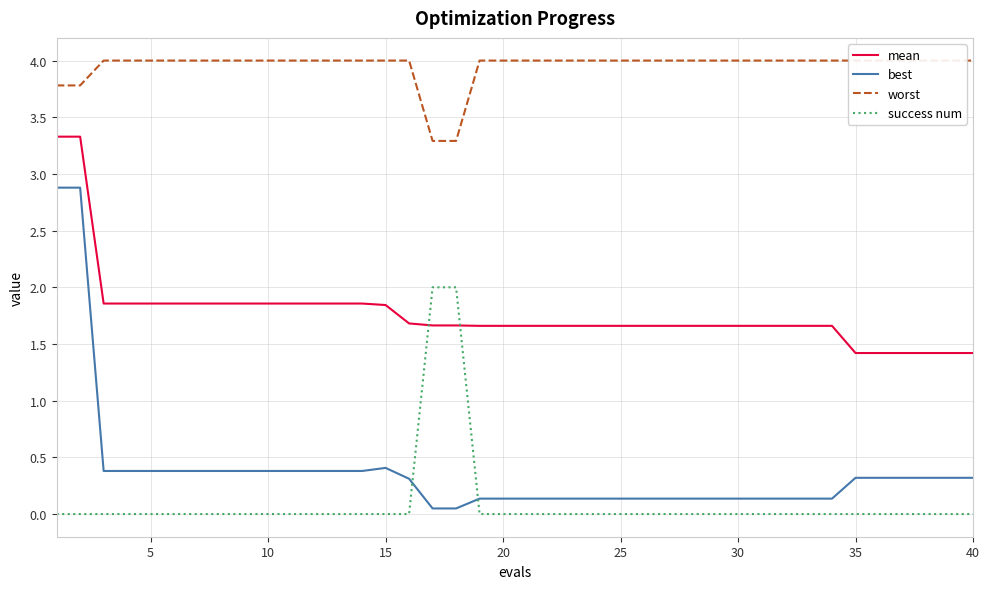

How many lines are shown in the chart?

4